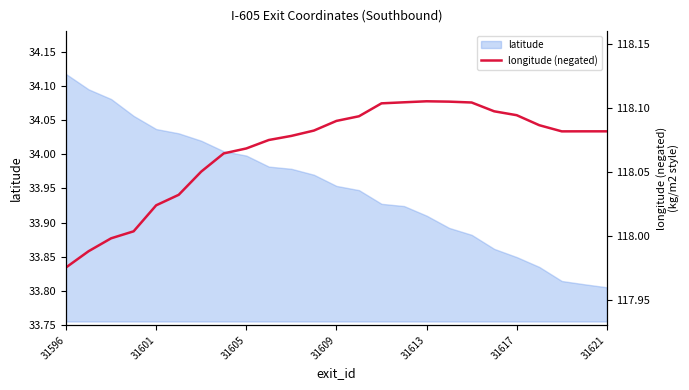

The latitude series shows 16.6 at 31613. True or false?

False